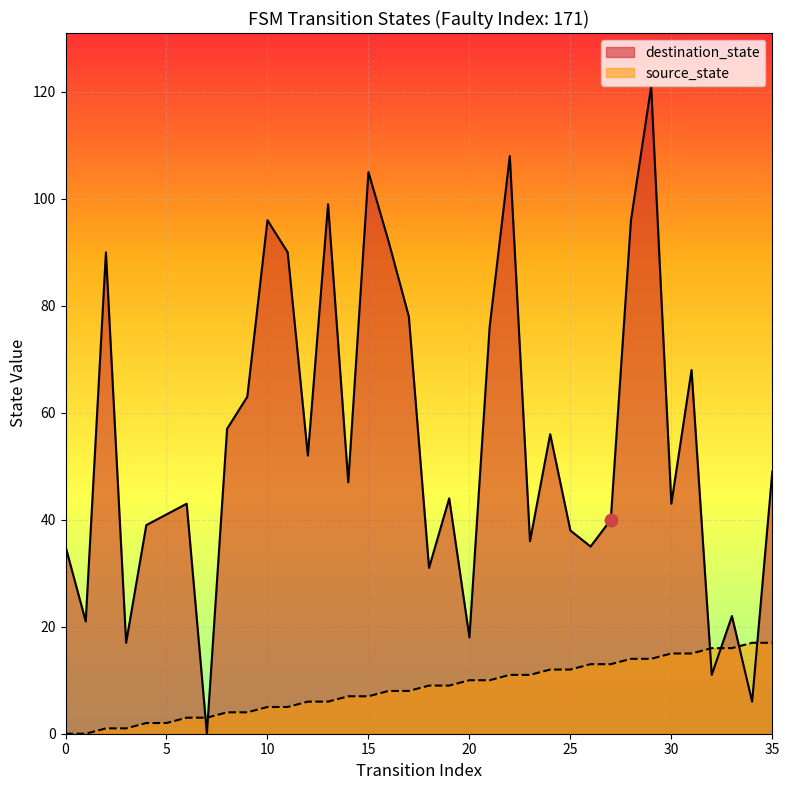

What is the total value across all series at 1?

21